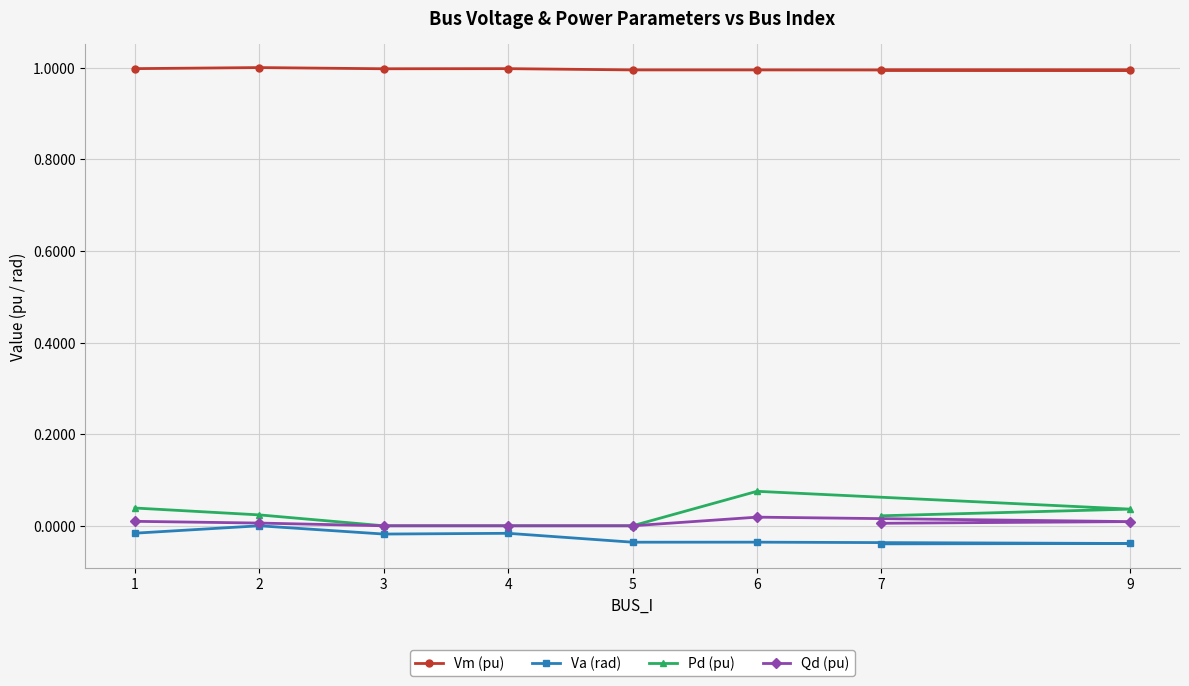

True or false: Vm (pu) has a value of 1.0 at 7.

True